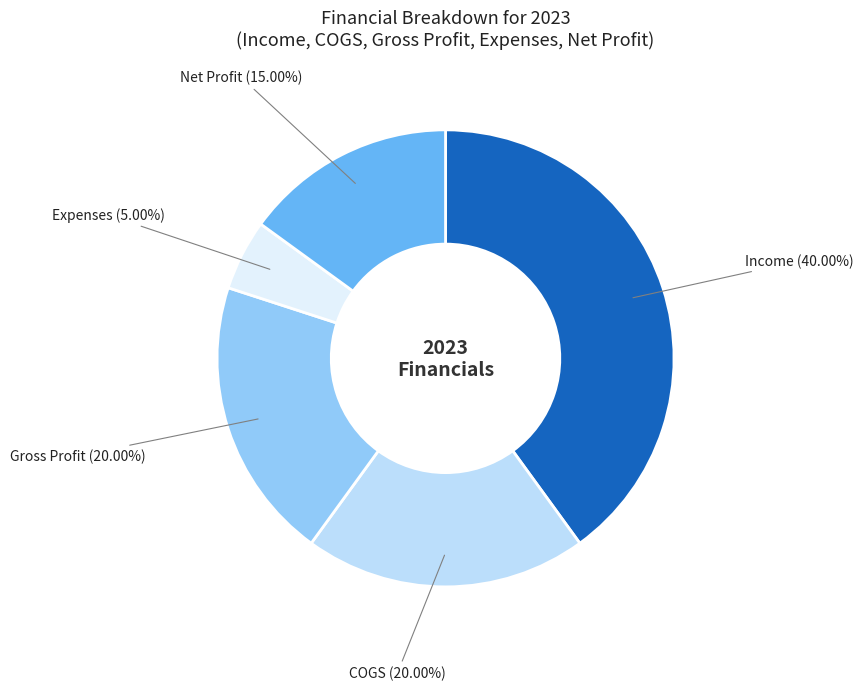

Does any single category account for the majority?

No